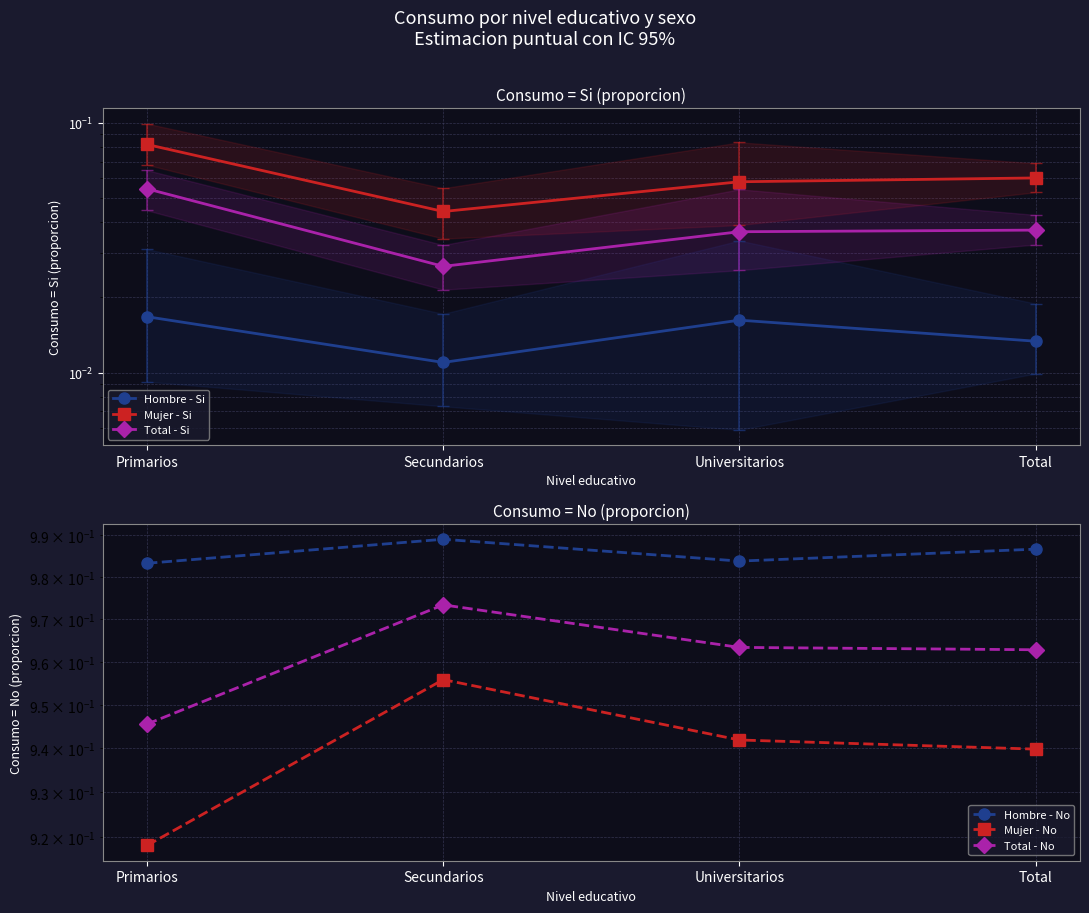

Reading left to right, what are all the values shown in this chart?

Hombre - Si: 0.0	0.0	0.0	0.0
Mujer - Si: 0.1	0.0	0.1	0.1
Total - Si: 0.1	0.0	0.0	0.0
Hombre - No: 1.0	1.0	1.0	1.0
Mujer - No: 0.9	1.0	0.9	0.9
Total - No: 0.9	1.0	1.0	1.0